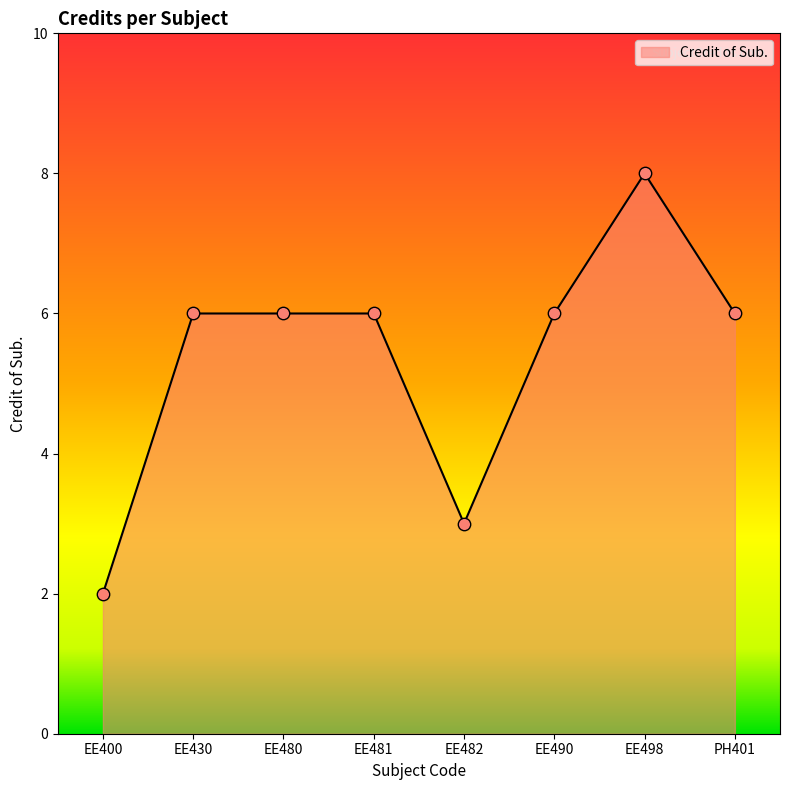

Approximately how many times larger is the value at EE490 compared to EE400?

3.0